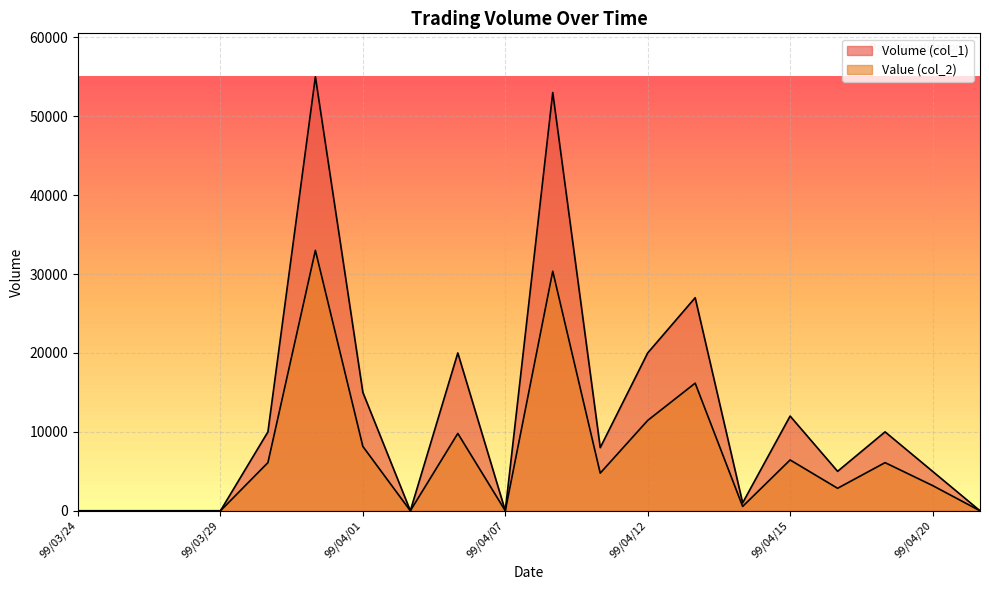

List the labels in order of Value (col_2) value, largest first.

99/03/31, 99/04/08, 99/04/13, 99/04/12, 99/04/06, 99/04/01, 99/04/15, 99/03/30, 99/04/19, 99/04/09, 99/04/20, 99/04/16, 99/04/14, 99/03/24, 99/03/25, 99/03/26, 99/03/29, 99/04/02, 99/04/07, 99/04/21